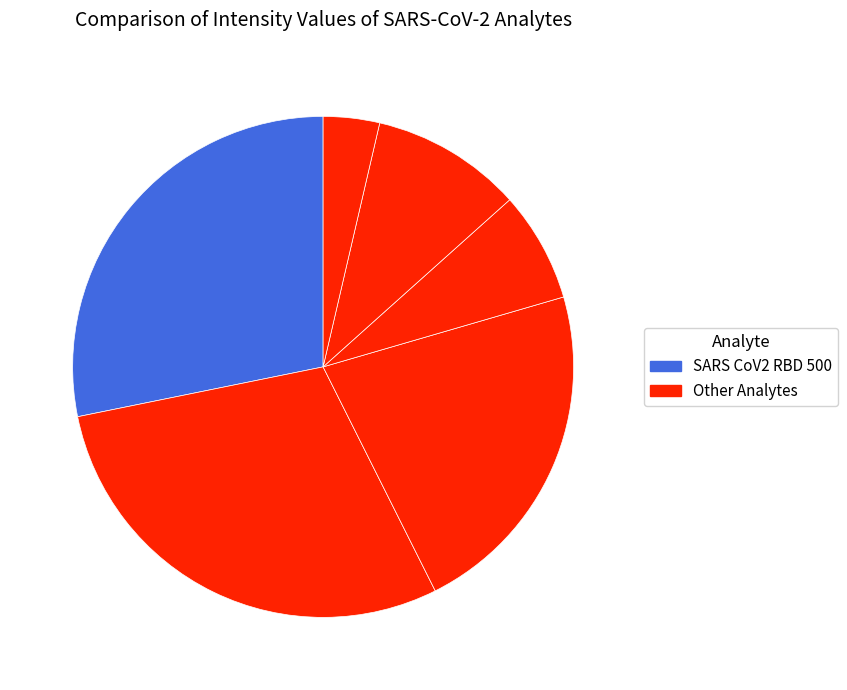

How many slices are in this pie chart?

6